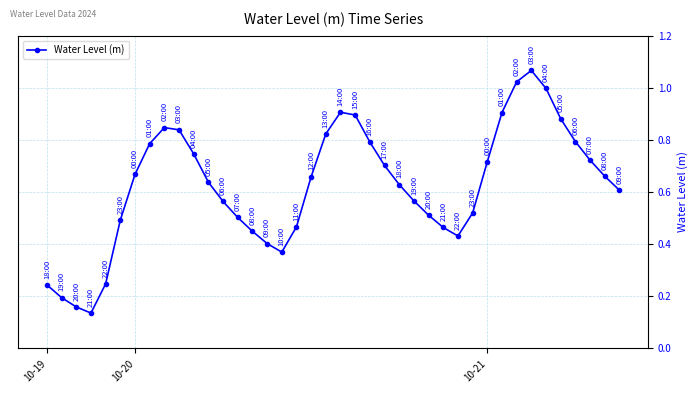

How many distinct data groups are displayed?

1